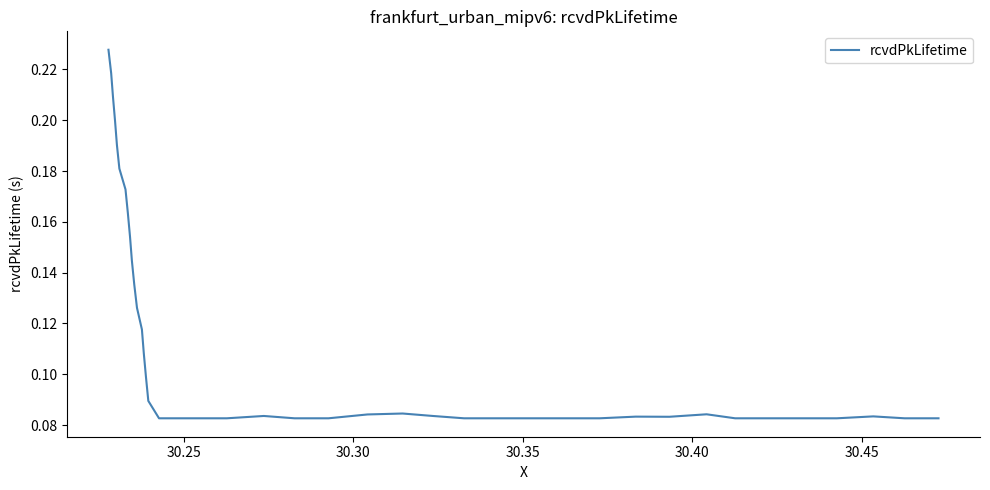

True or false: there are more than 1 points higher than both neighbors.

True